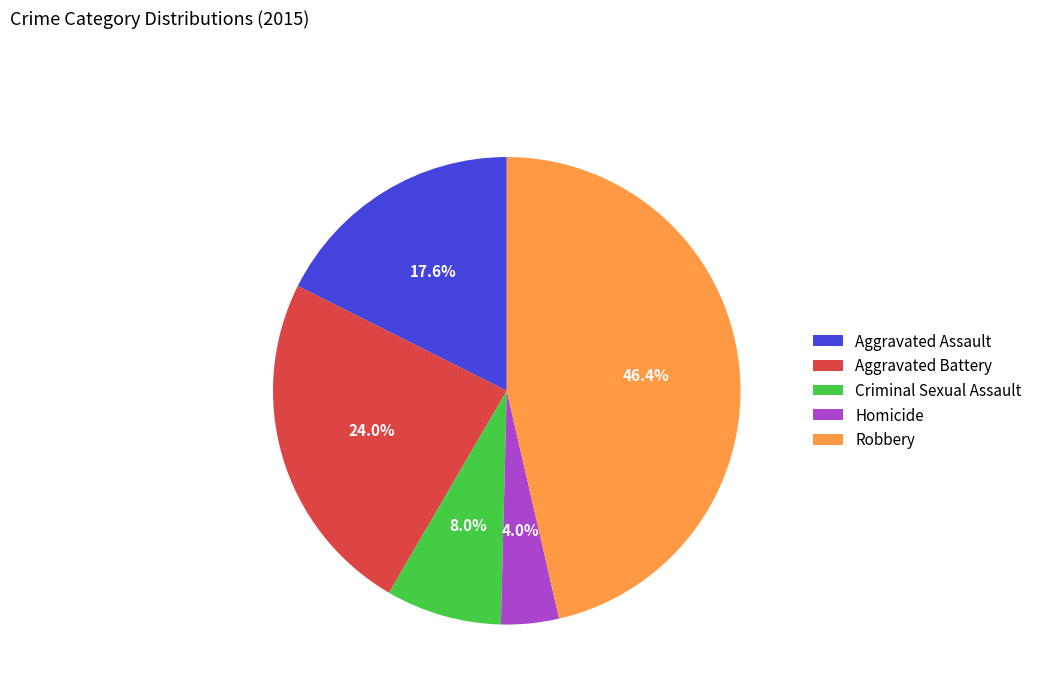

Approximately how many times larger is the value at Aggravated Battery compared to Criminal Sexual Assault?

3.0